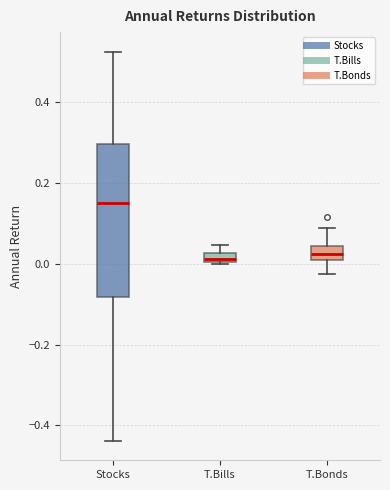

Where is the lower edge of the box for Stocks on the y-axis? The values are not printed on the chart, so give them approximately, as read against the axis.

-0.08